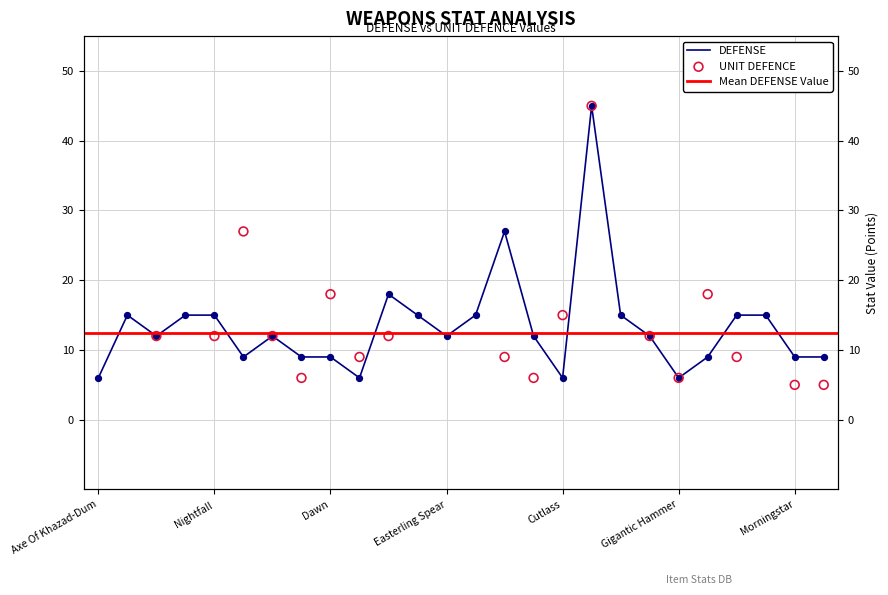

What is the change in value from Nightfall to Uruk Crossbow?

+12